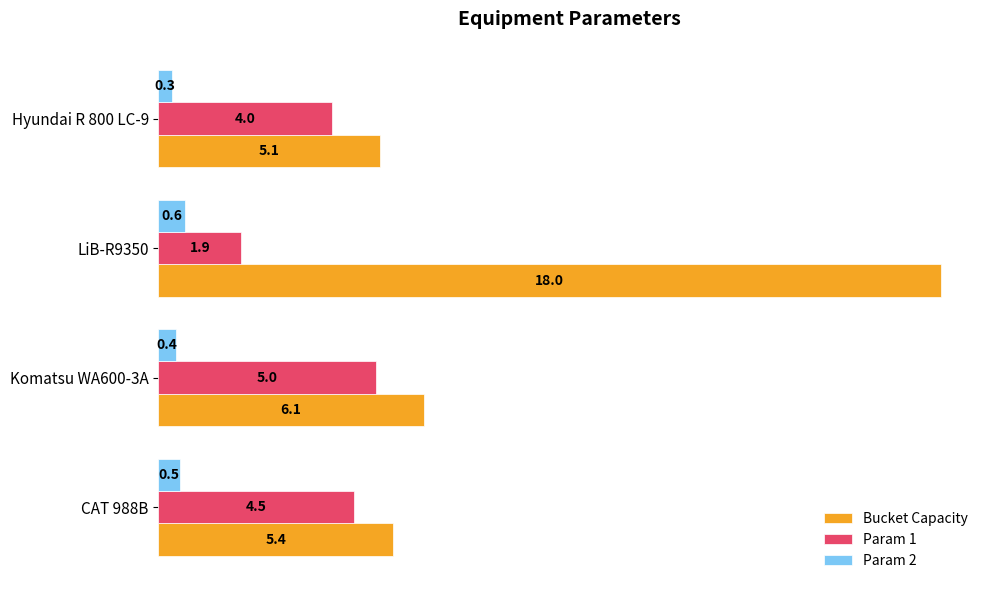

What is the difference between the highest and lowest values at Komatsu WA600-3A?

5.7